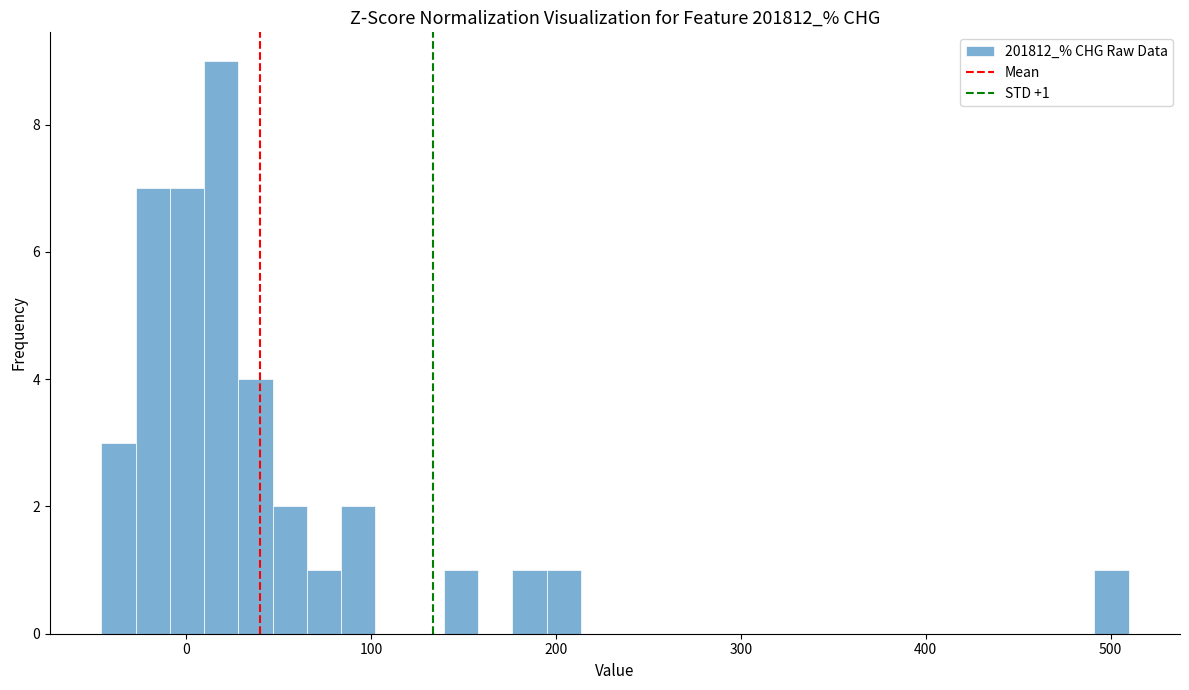

Read against the x-axis, roughly where is the centre of the tallest bar?

20